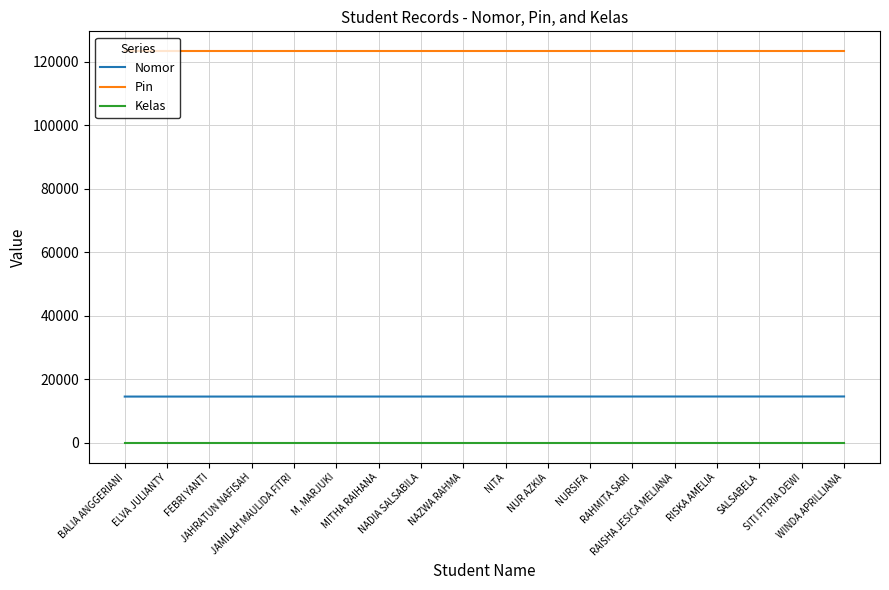

List the series in order of their peak value, highest first.

Pin, Nomor, Kelas